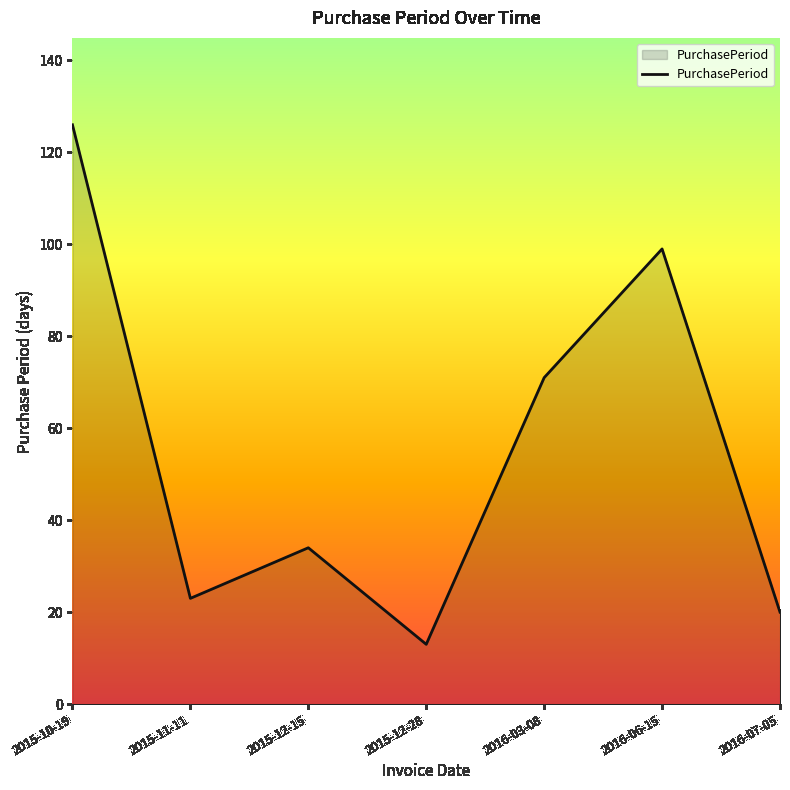

The value at 2015-12-15 is 34. True or false?

True